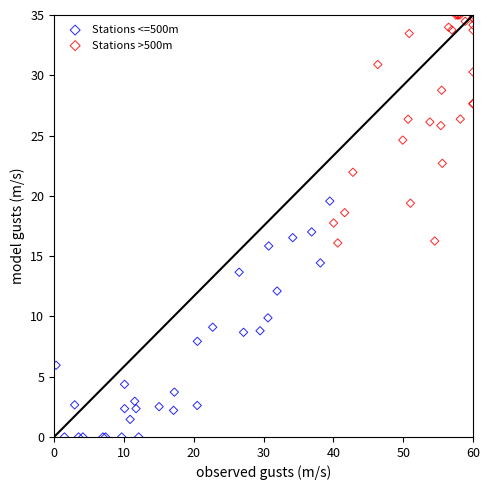

Which series contains the lowest Y value?

Stations <=500m